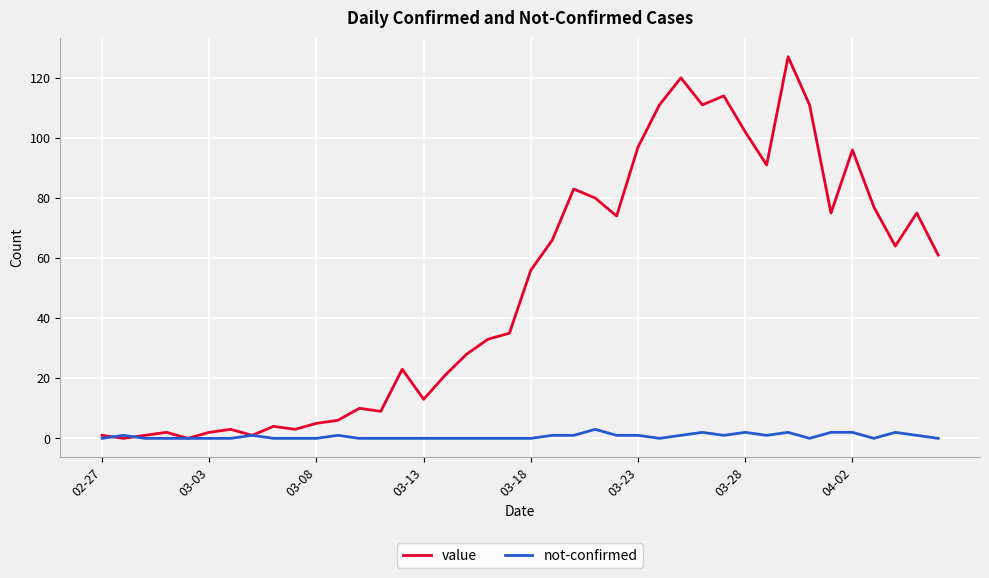

What is the highest value of the not-confirmed series?

3